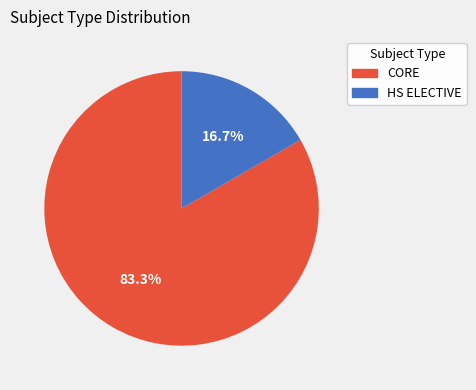

To the nearest percent, what percentage of the pie is HS ELECTIVE?

17%